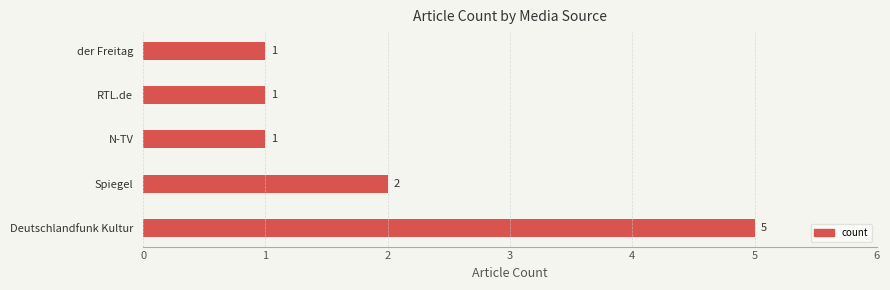

Count the values in the range 1 to 2.

4